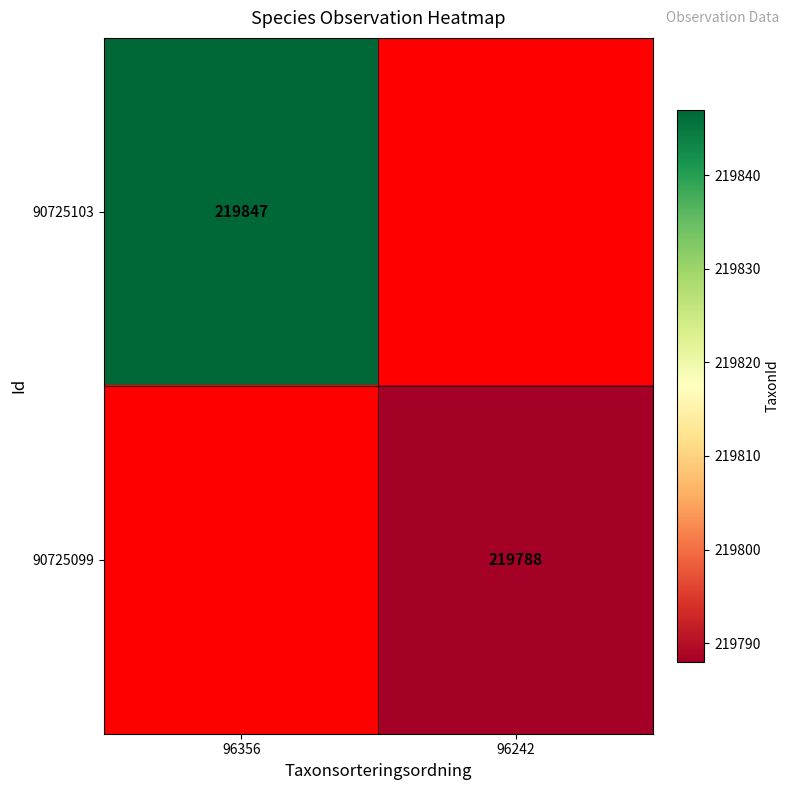

Is it true that 90725099 equals 219788 at 96242?

True